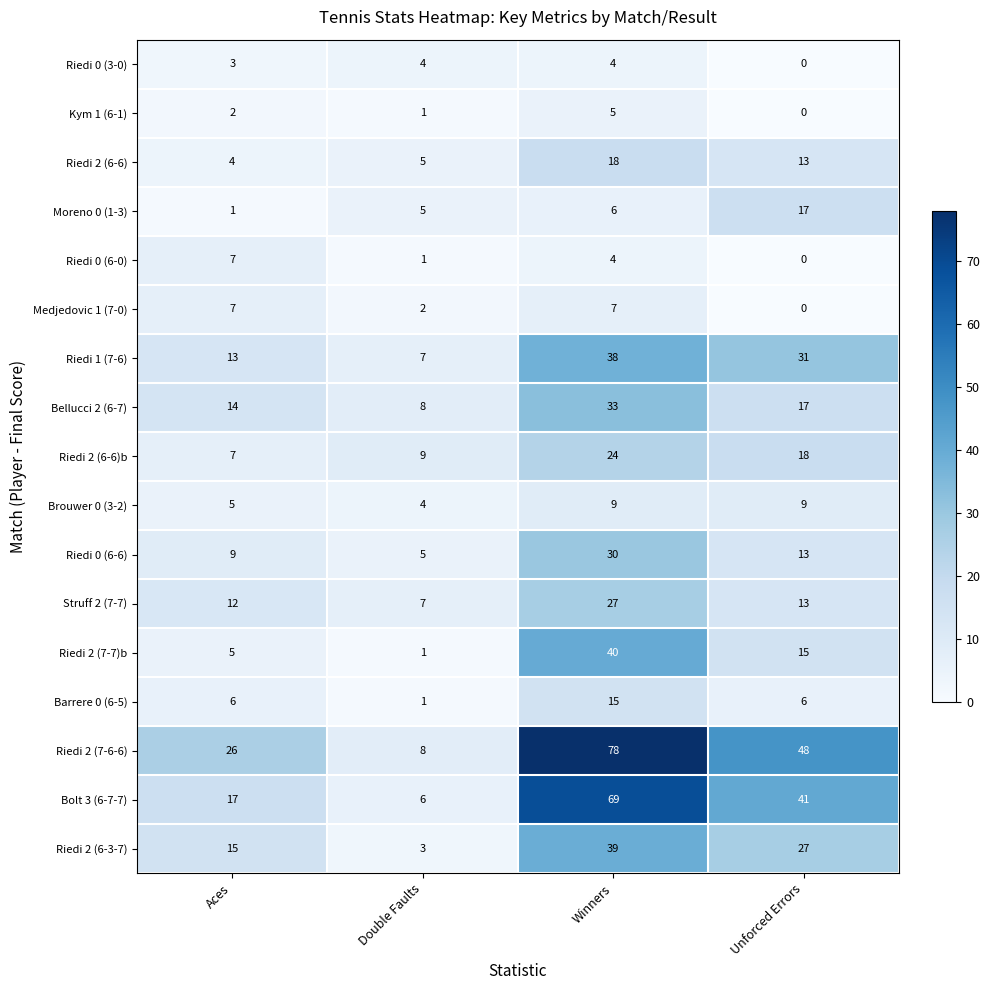

At which label does Riedi 2 (7-6-6) reach its minimum?

Double Faults